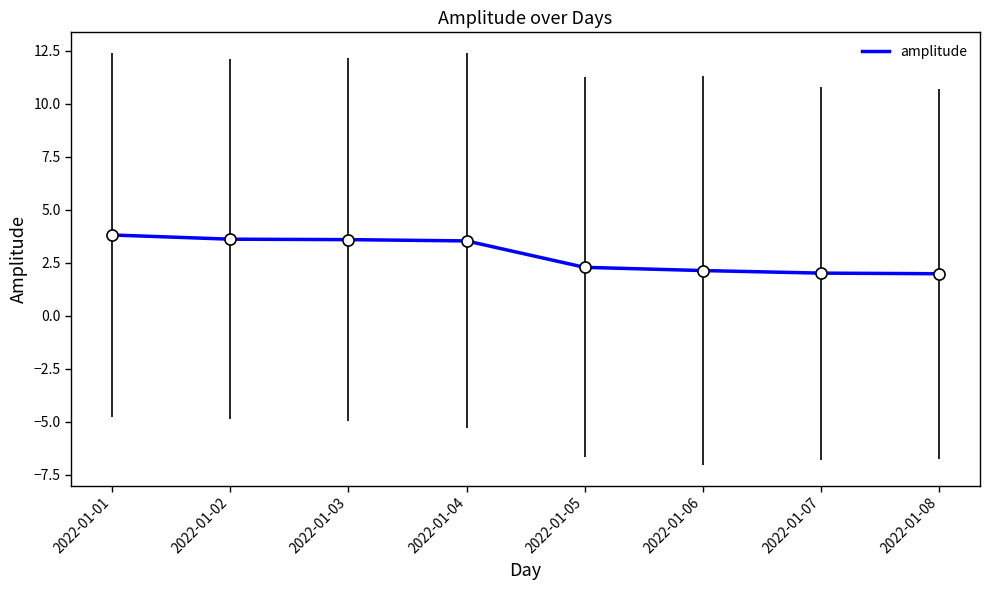

At which label does the data first exceed 3?

2022-01-01